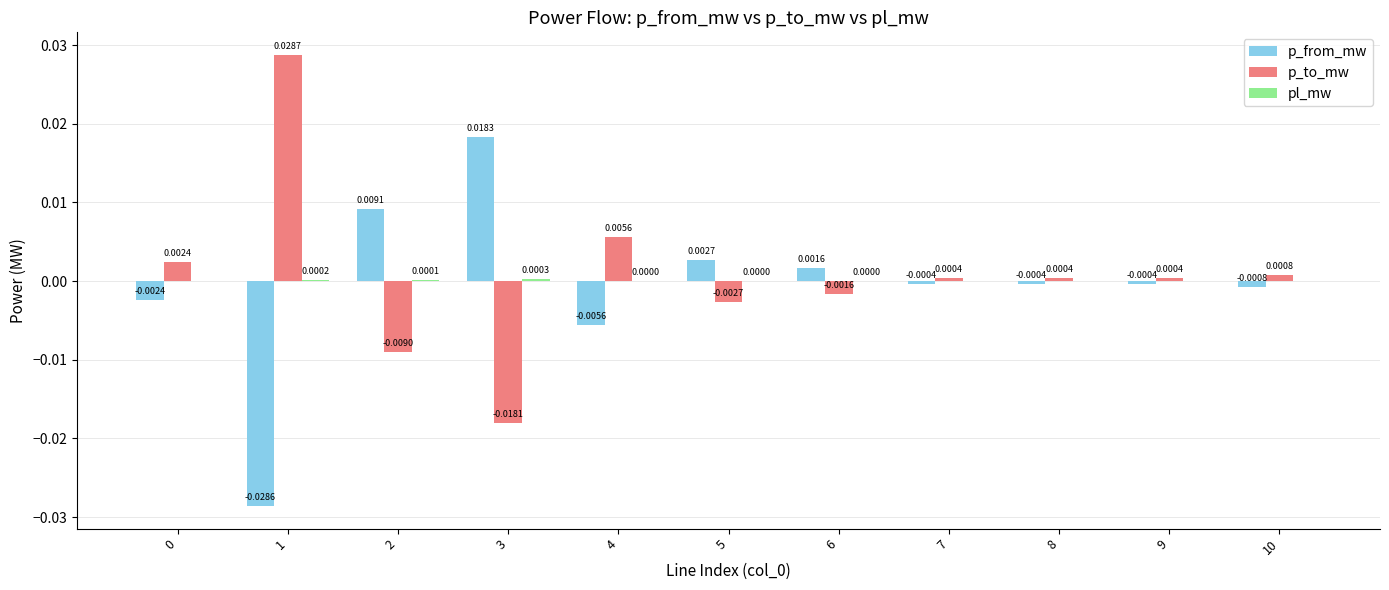

Between 0 and 2, which series saw the biggest shift?

p_from_mw